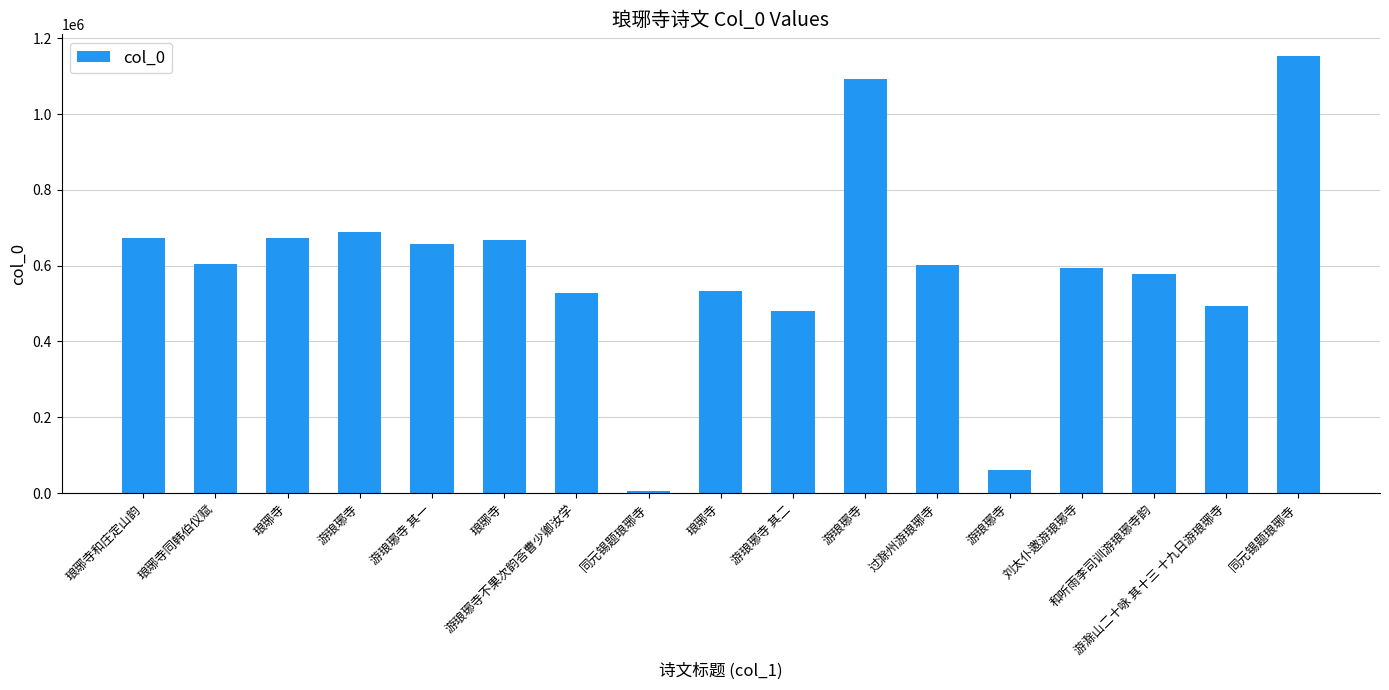

Reading left to right, list all the values displayed in this chart.

琅琊寺和庄定山韵=673068	琅琊寺同韩伯仪赋=603205	琅琊寺=673458	游琅琊寺=687730	游琅琊寺 其一=657819	琅琊寺=666928	游琅琊寺不果次韵荅曹少卿汝学=527085	同元锡题琅琊寺=6008	琅琊寺=534222	游琅琊寺 其二=479887	游琅琊寺=1092265	过滁州游琅琊寺=602868	游琅琊寺=60458	刘太仆邀游琅琊寺=593193	和听雨李司训游琅琊寺韵=577266	游滁山二十咏 其十三 十九日游琅琊寺=493965	同元锡题琅琊寺=1152885